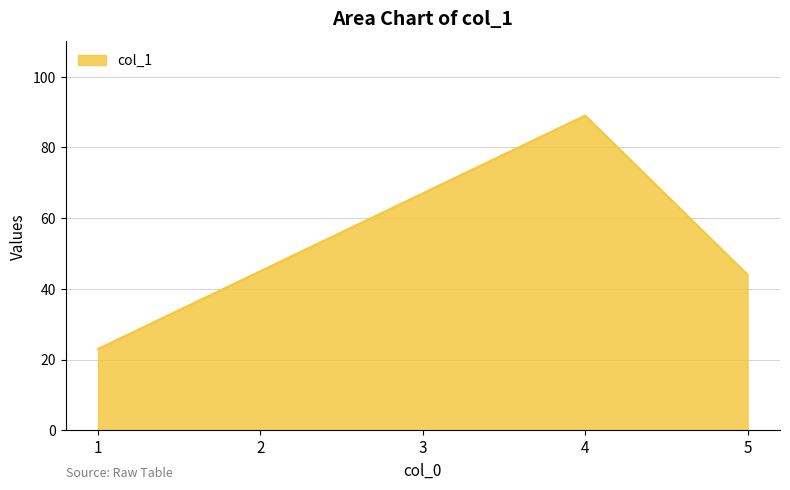

True or false: there are more than 1 points higher than both neighbors.

False